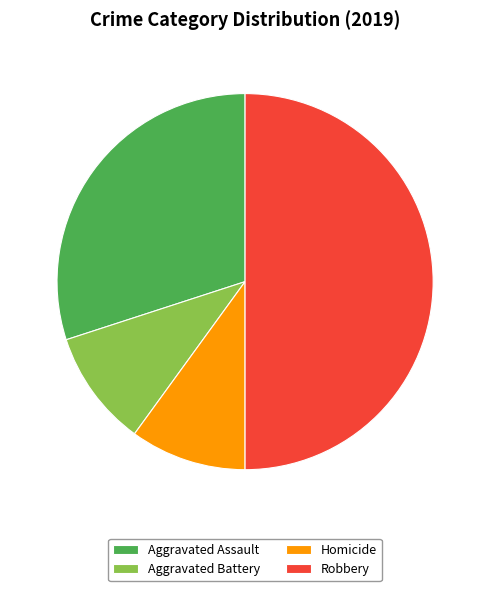

Combined, do Aggravated Assault and Robbery account for over 50%?

Yes